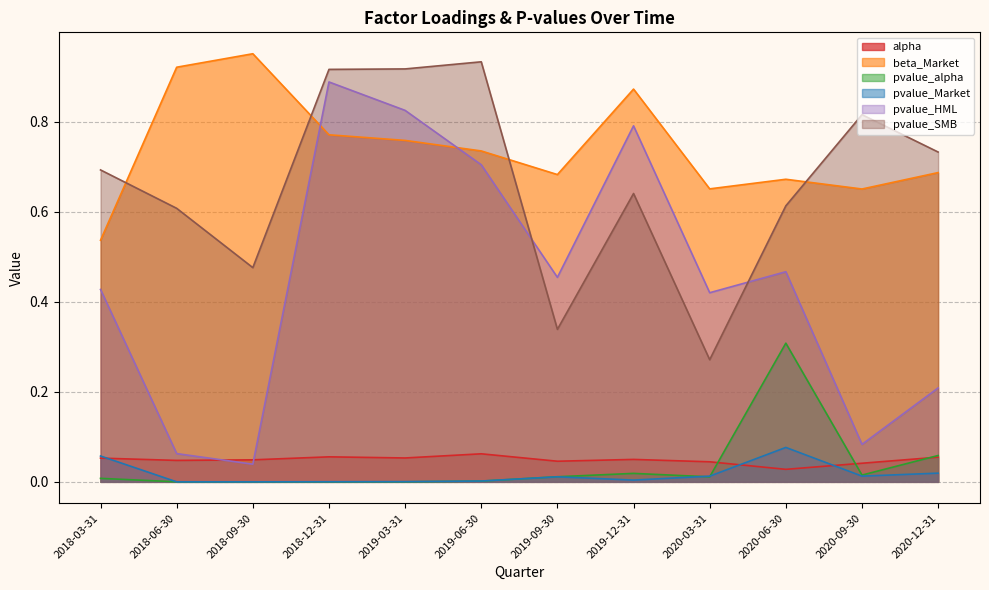

What is the value of the pvalue_HML point at the 4th from the left?

0.9